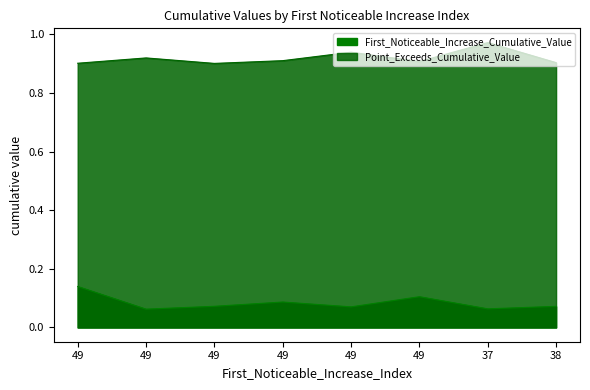

What is the spread (max minus min) of values at 49?

0.8